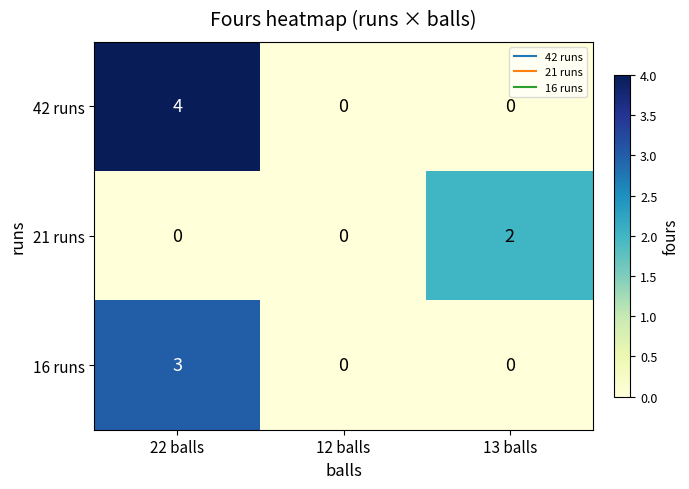

What is the difference between the 16 runs values at 12 balls and 22 balls?

3